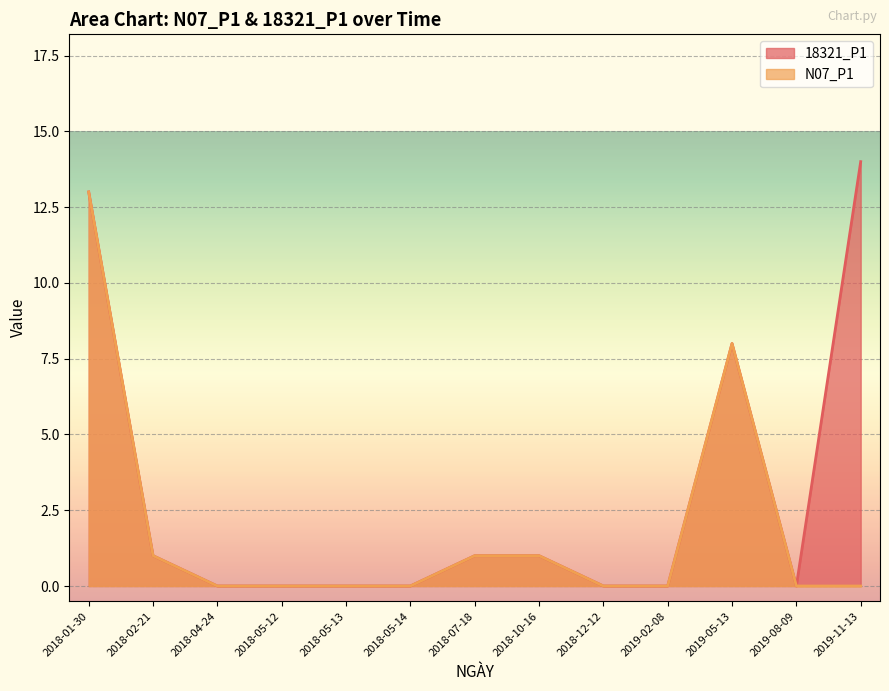

Which series has the largest total across all categories?

18321_P1